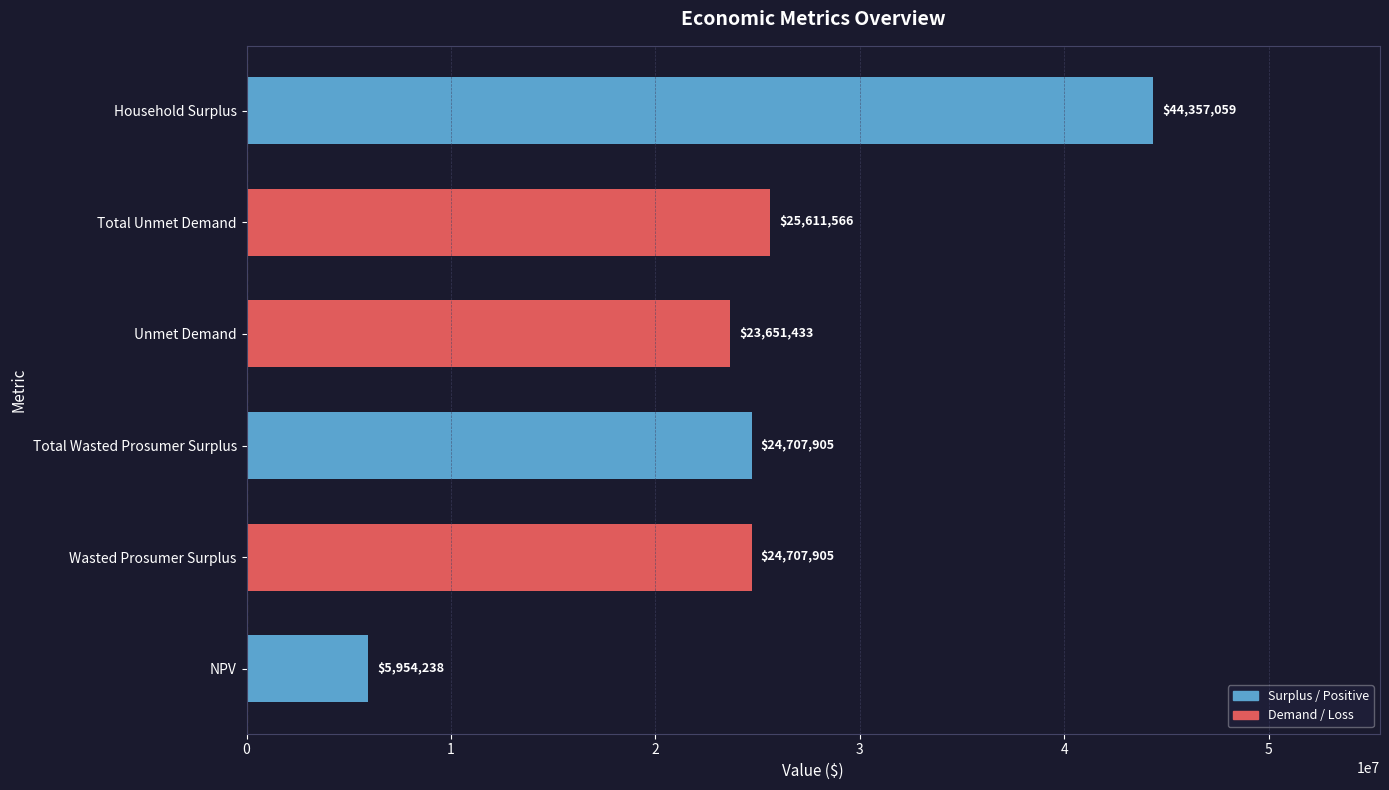

True or false: the data shows 24707905.0 at Total Wasted Prosumer Surplus.

True